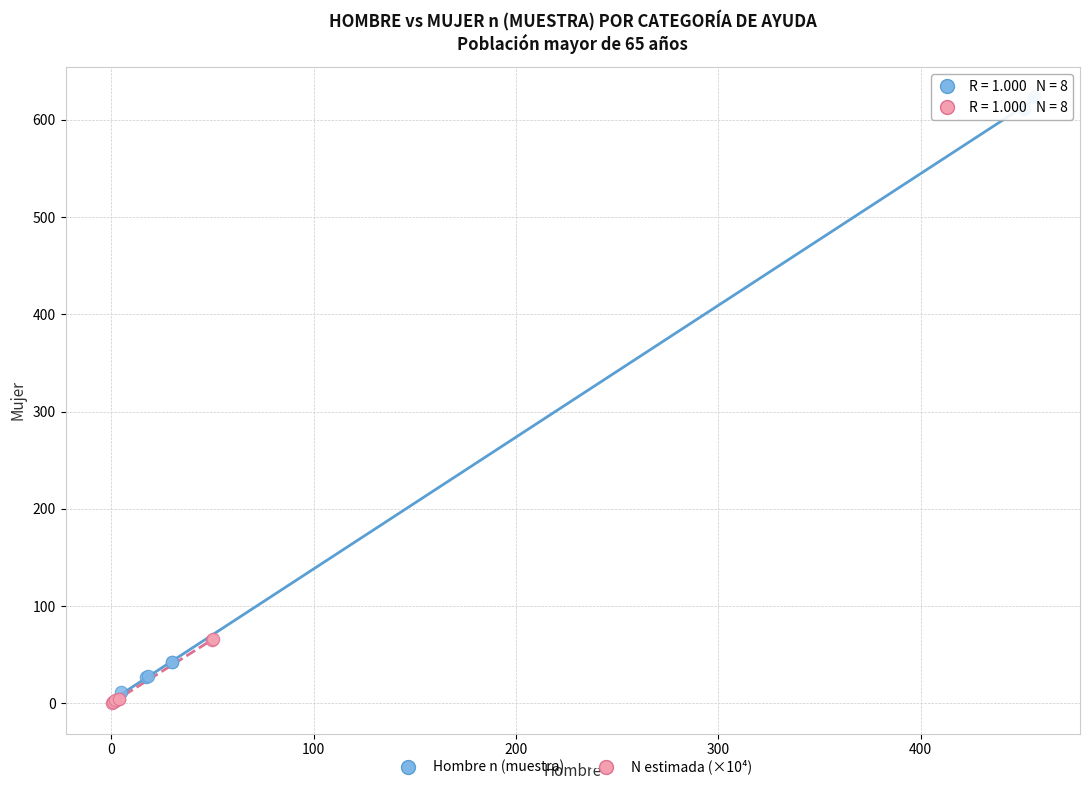

Which series contains the highest Y value?

Hombre n (muestra)